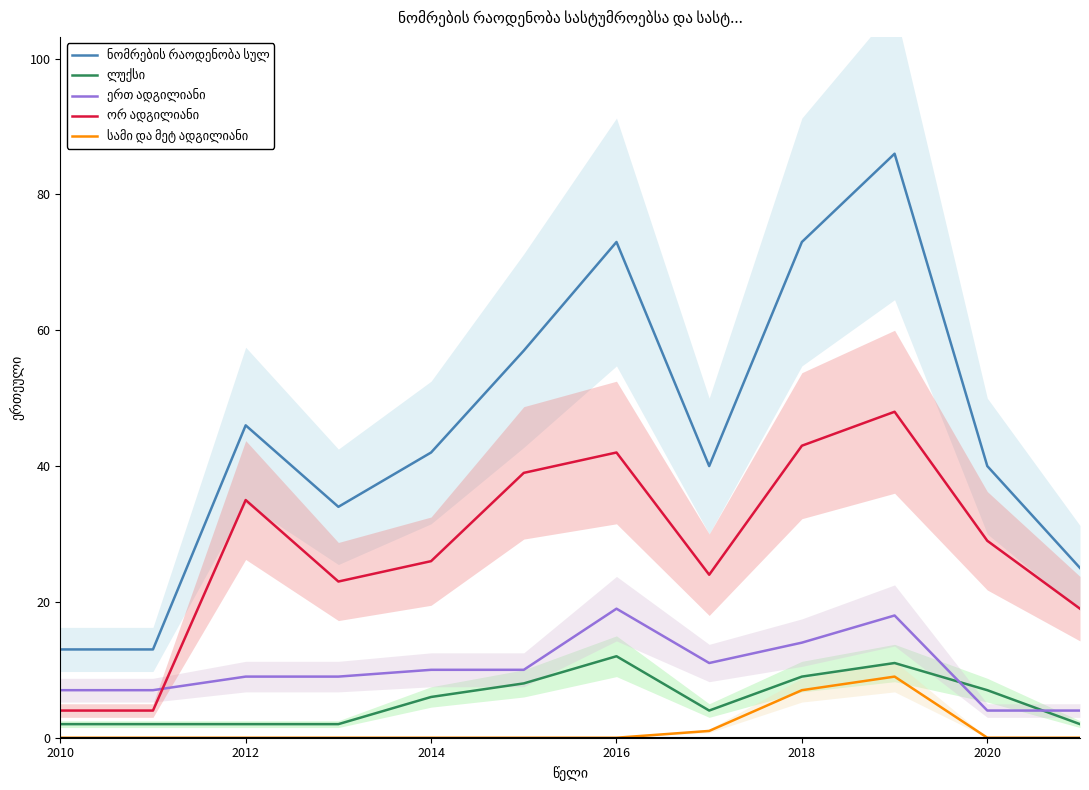

True or false: სამი და მეტ ადგილიანი and ორ ადგილიანი cross at least once.

False